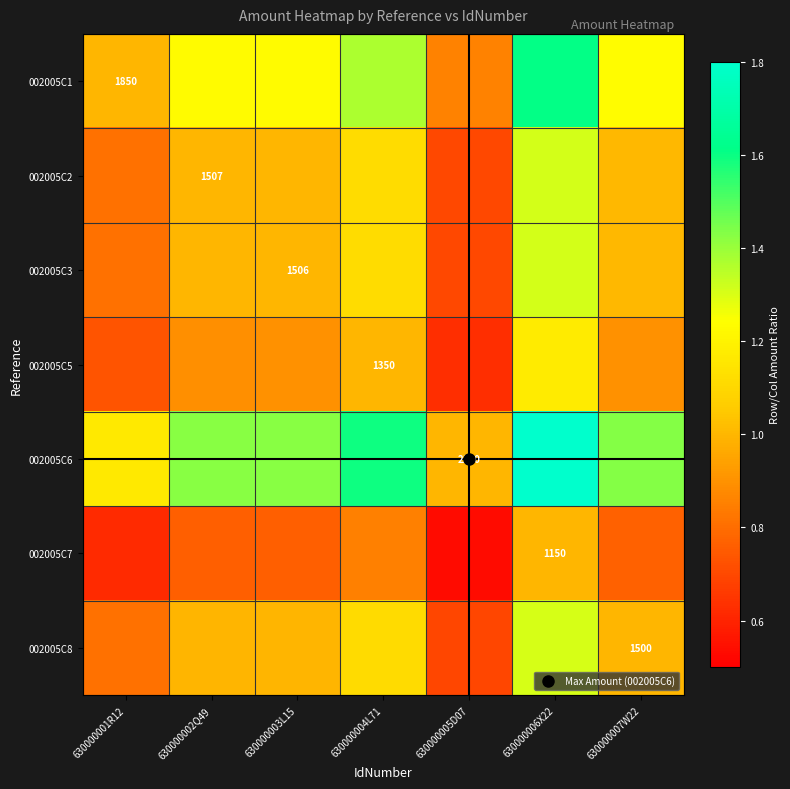

At which category is the sum across all series the highest?

630000006X22